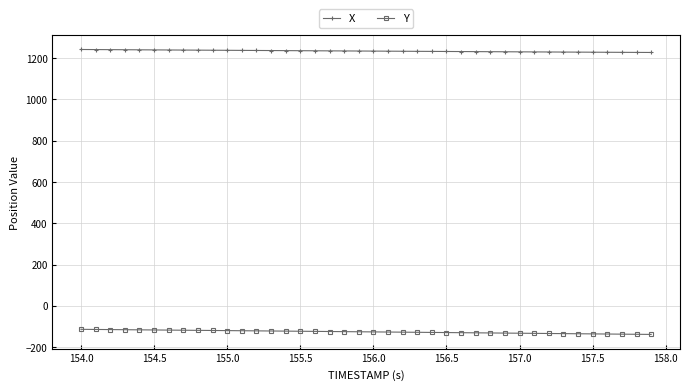

At how many categories does at least one series exceed 772?

40